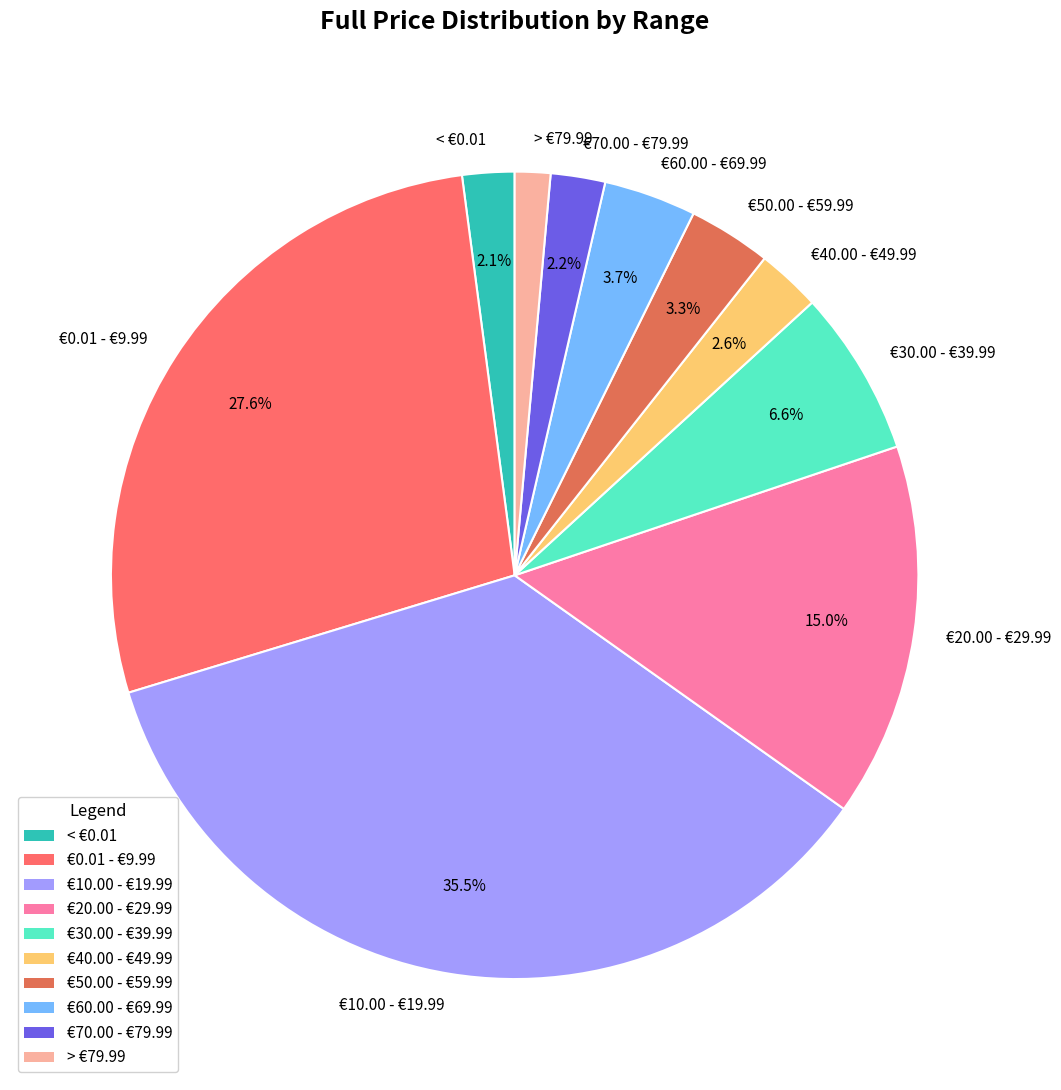

To the nearest percent, what is the combined percentage of €20.00 - €29.99 and €30.00 - €39.99?

22%